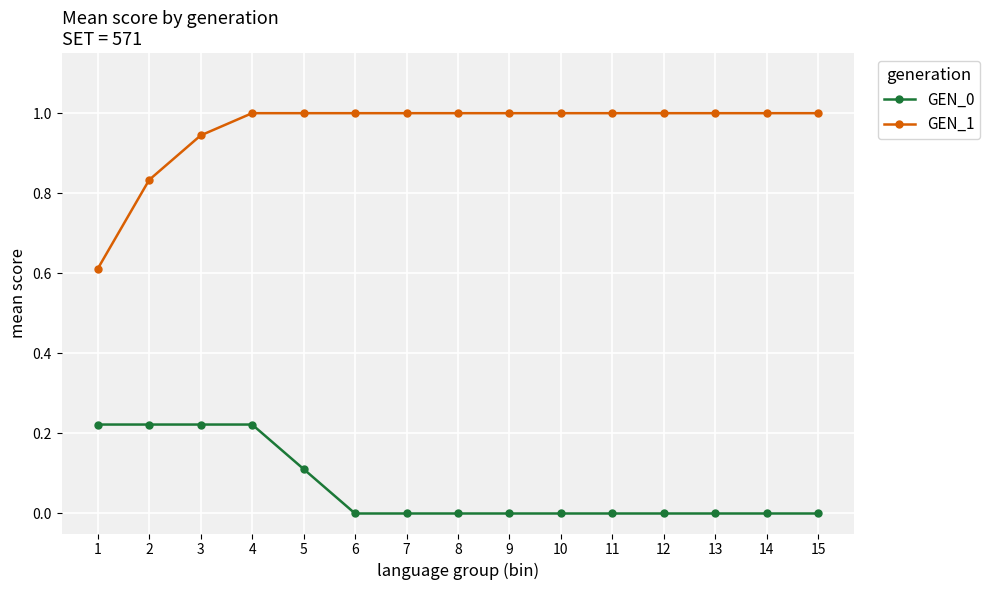

The value of GEN_0 at 5 is 0.2. True or false?

False